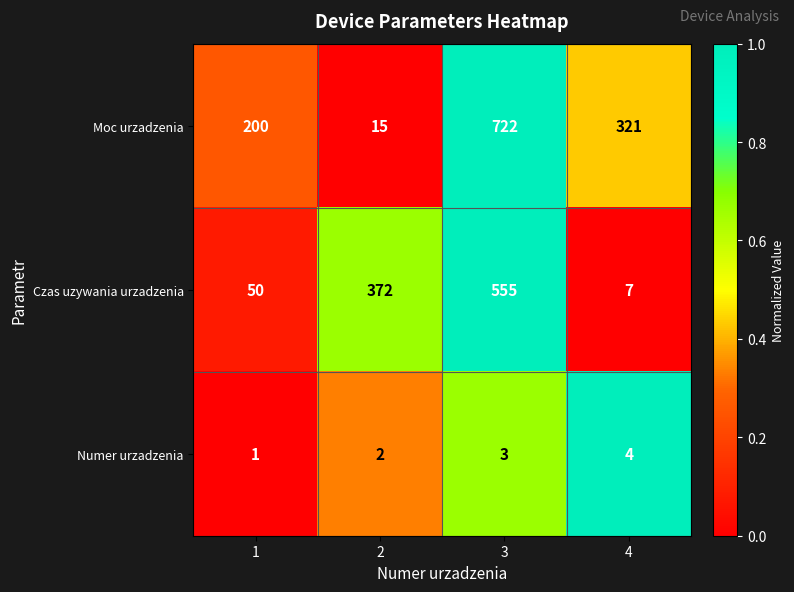

At 2, list the series in order from smallest to largest.

Numer urzadzenia, Moc urzadzenia, Czas uzywania urzadzenia